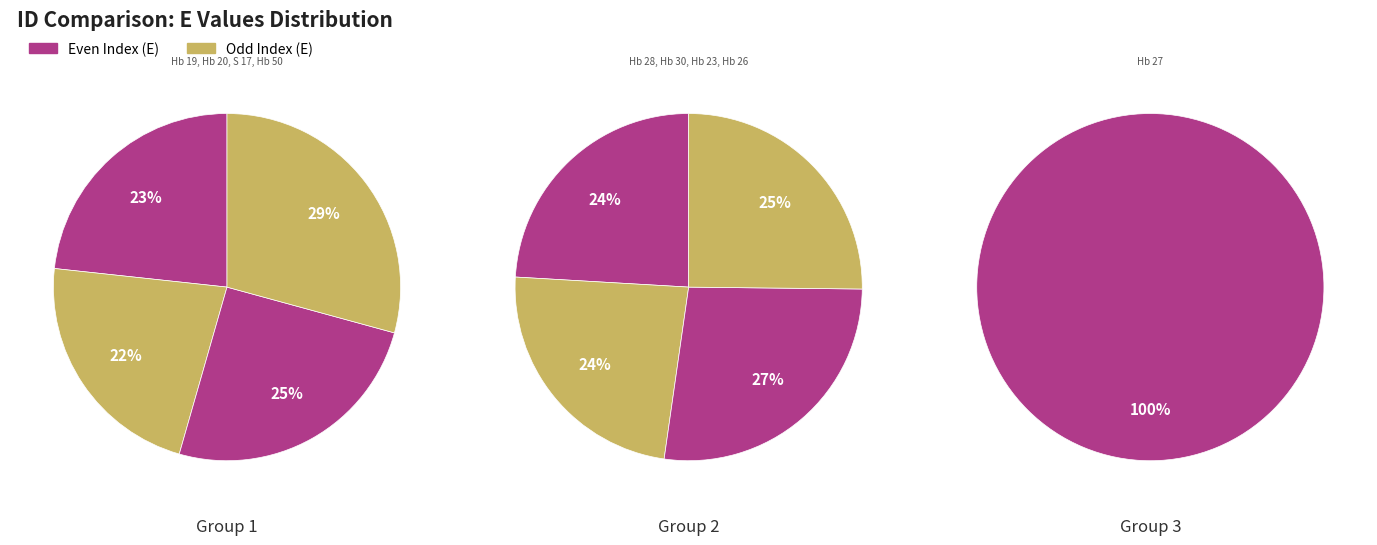

Which slice is the largest?

Hb 50